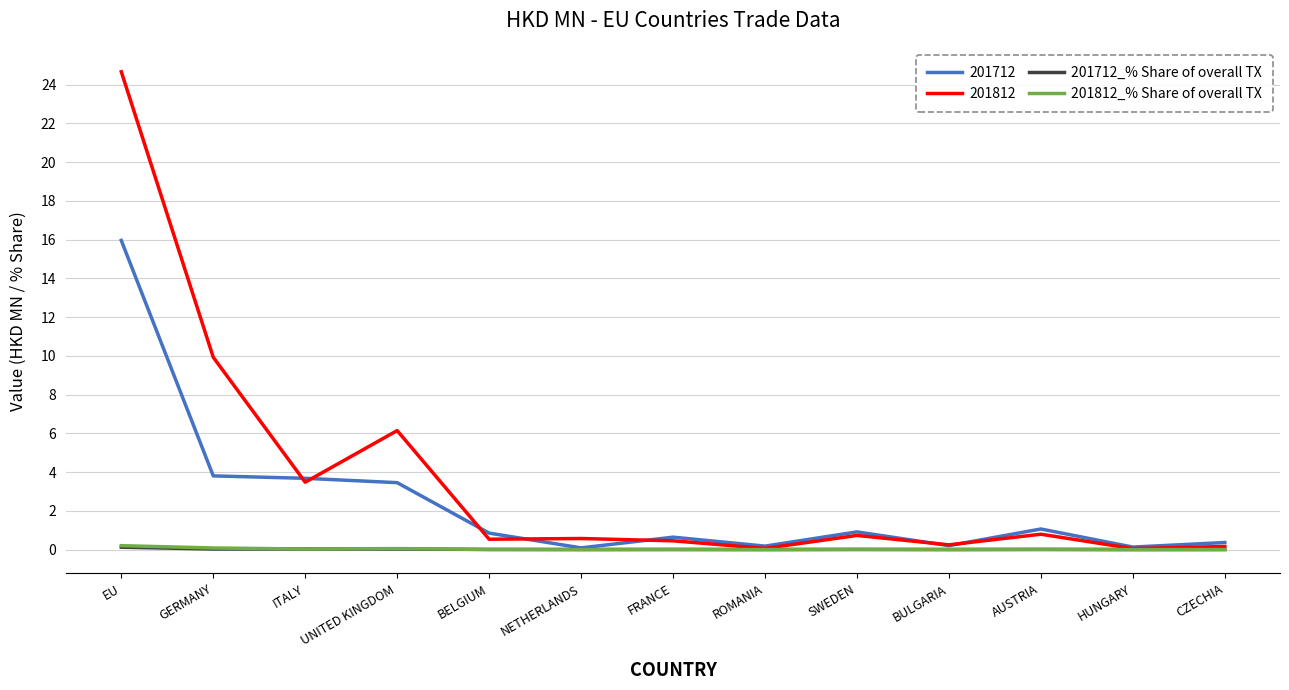

What is the maximum value shown in the chart?

24.7